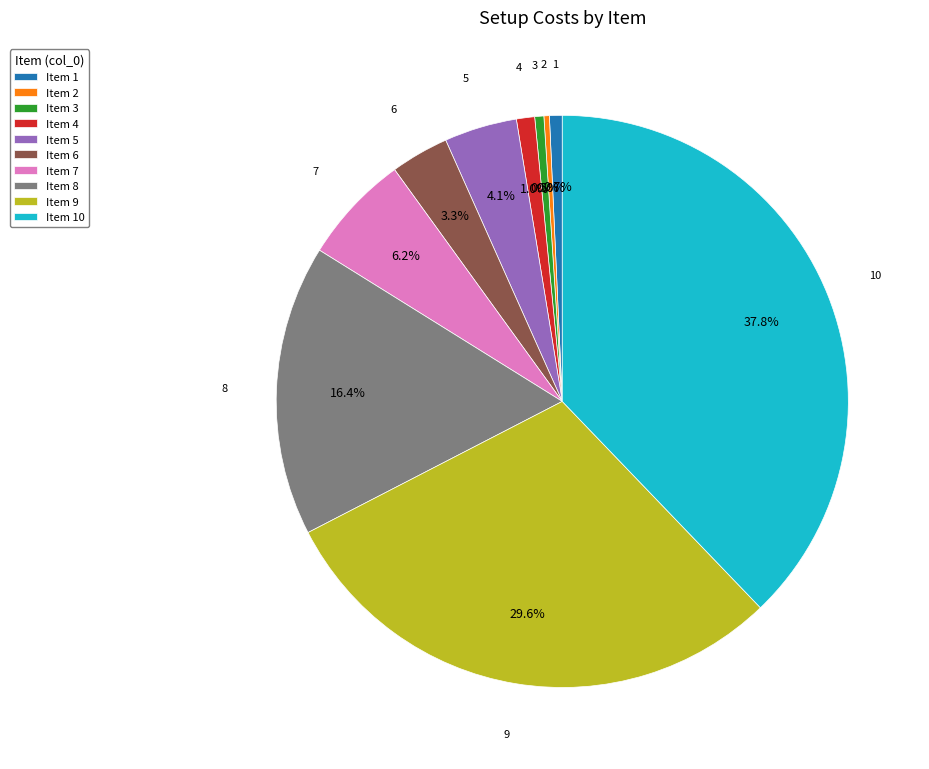

Combined, what portion of the pie is 7 and 10?

44.0%